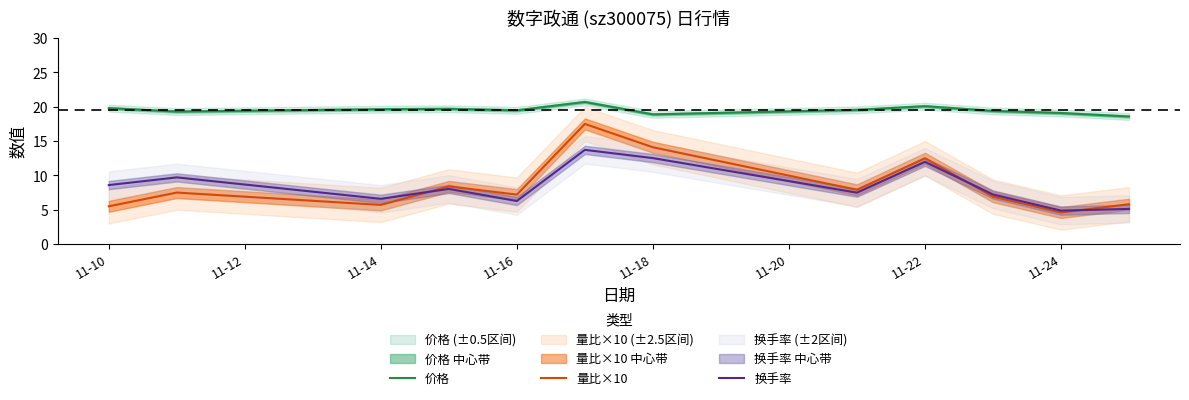

How many data points does each series have?

12